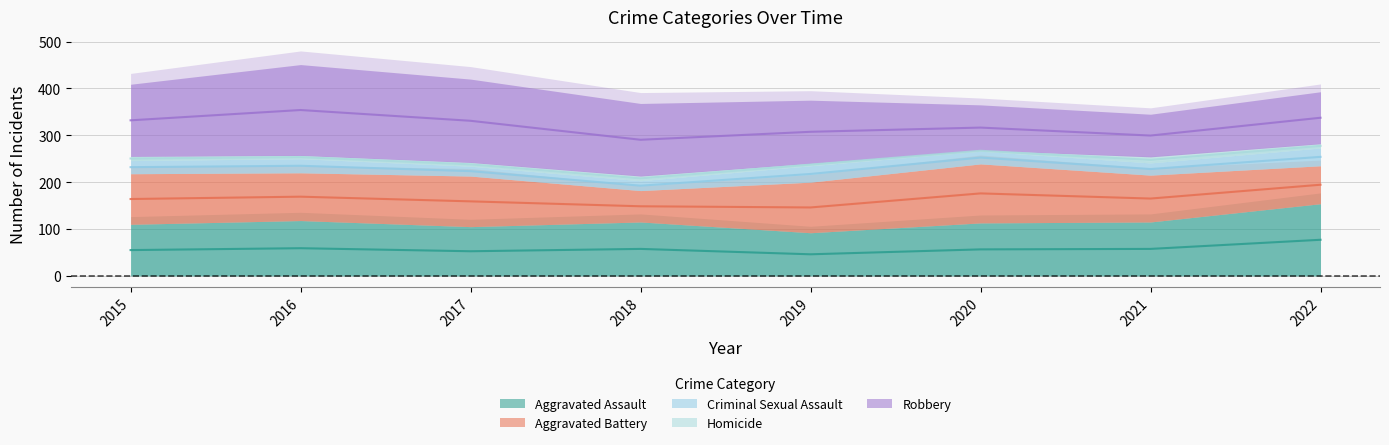

Where is the first local maximum for Robbery?

2016